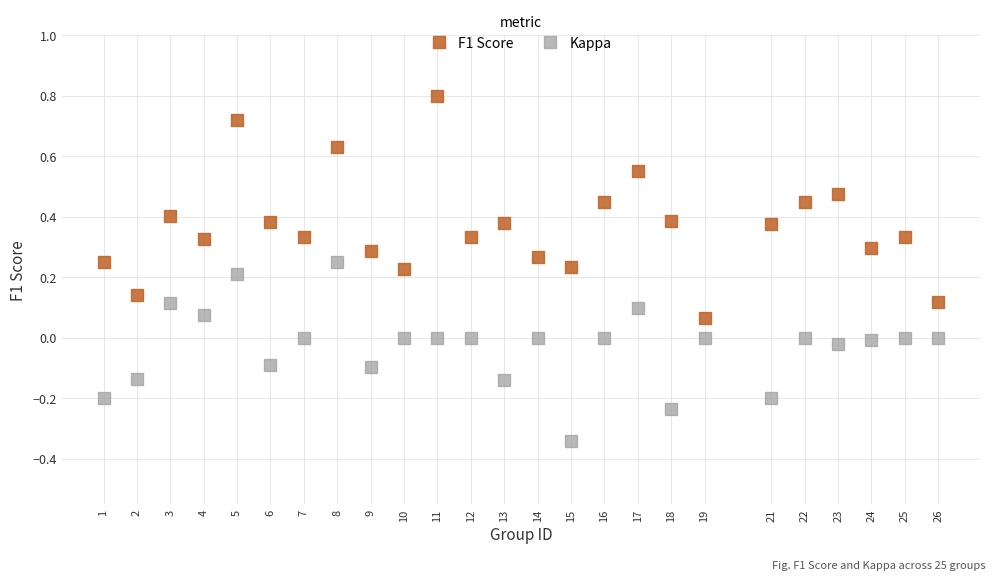

Which series contains the lowest Y value?

Kappa